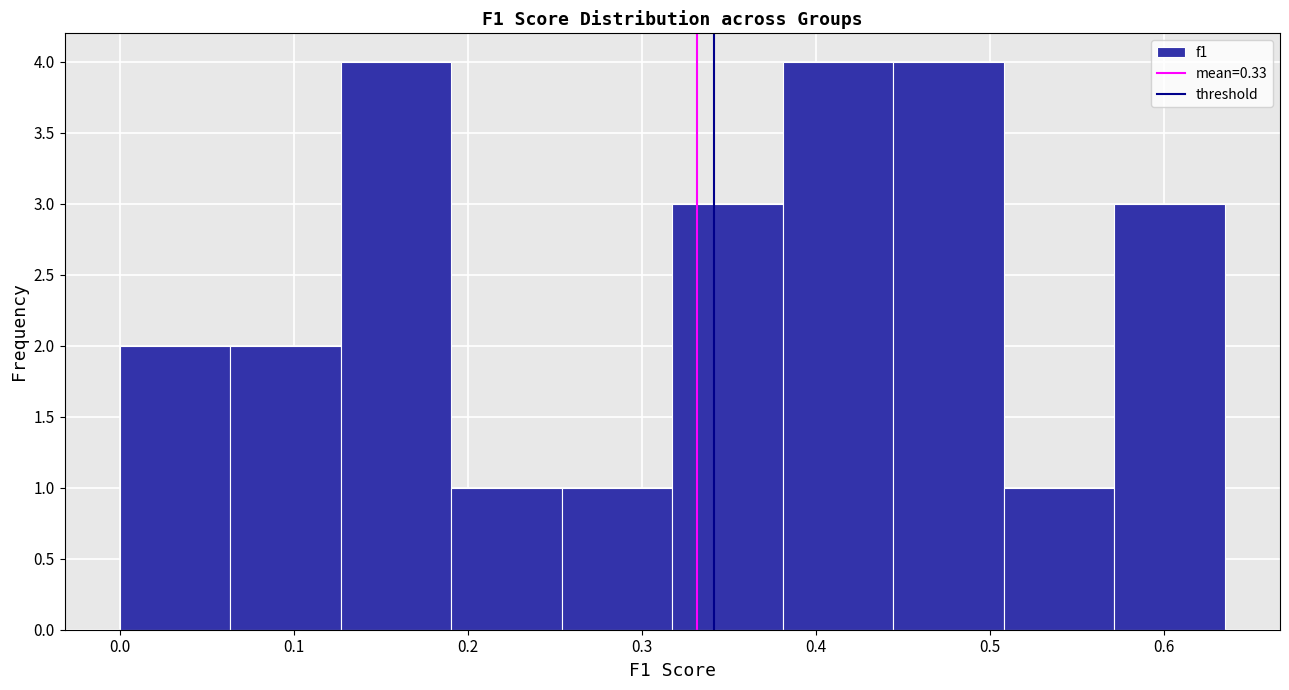

Reading left to right, transcribe this chart: for each bar, give the range it covers on the x-axis and its height. Neither the bar edges nor the heights are printed on the chart, so give them approximately, as read against the axes.

0.00 to 0.06: 2
0.06 to 0.13: 2
0.13 to 0.19: 4
0.19 to 0.25: 1
0.25 to 0.32: 1
0.32 to 0.38: 3
0.38 to 0.44: 4
0.44 to 0.51: 4
0.51 to 0.57: 1
0.57 to 0.63: 3